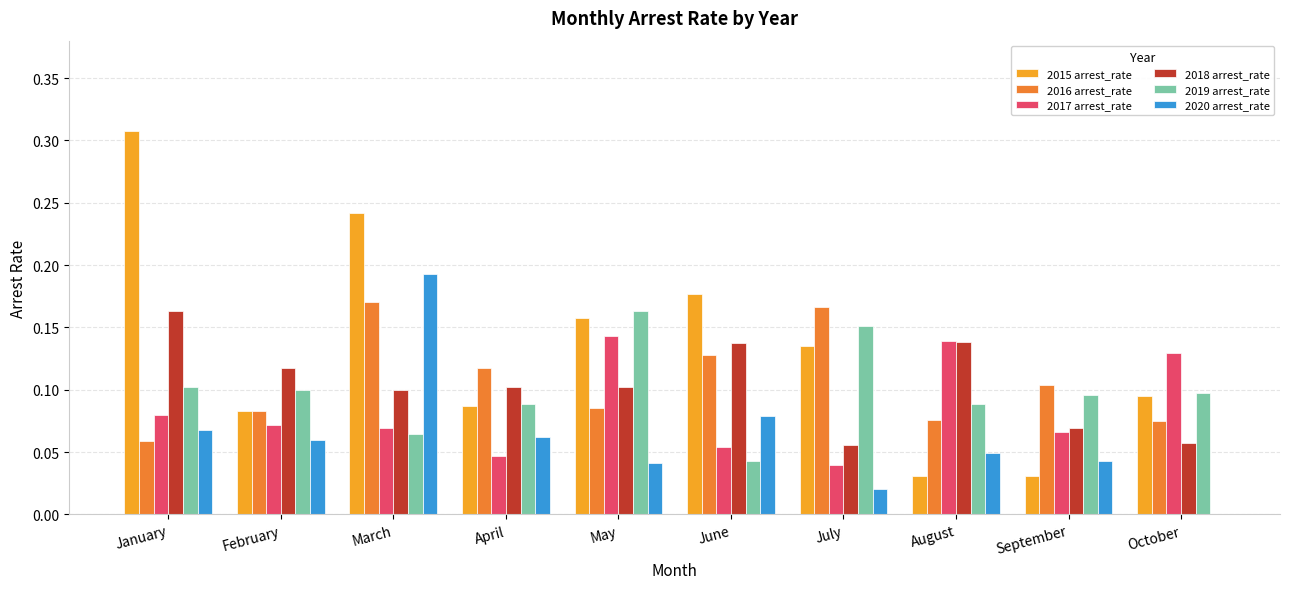

Is the value of 2020 arrest_rate at May greater than the value of 2015 arrest_rate at June?

No